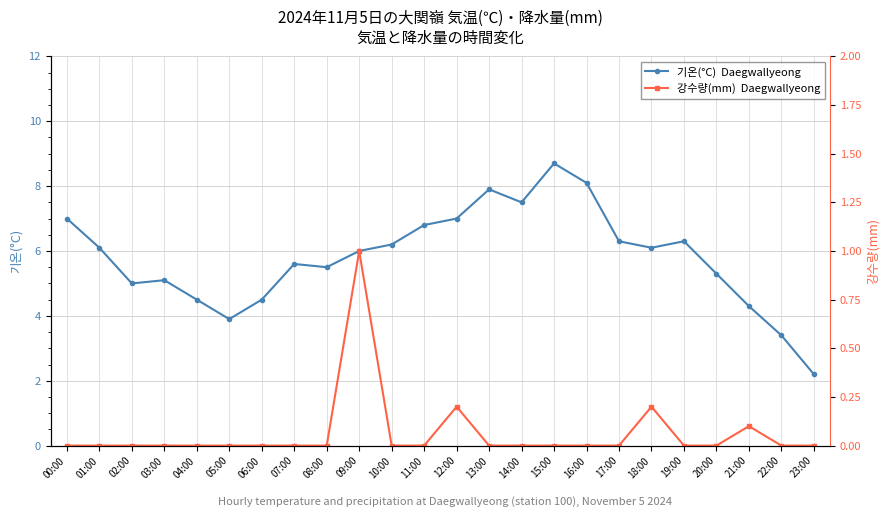

What is the difference between the highest and lowest values at 17:00?

6.3